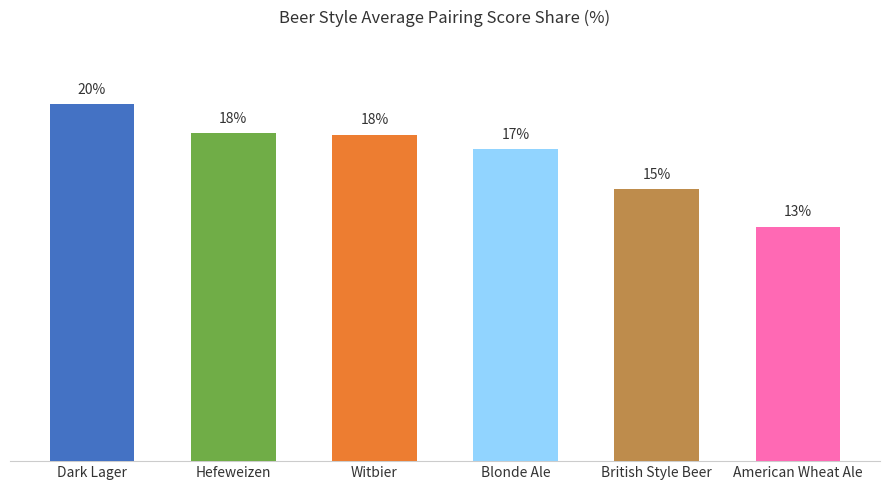

Where does the data first go above 17?

Dark Lager